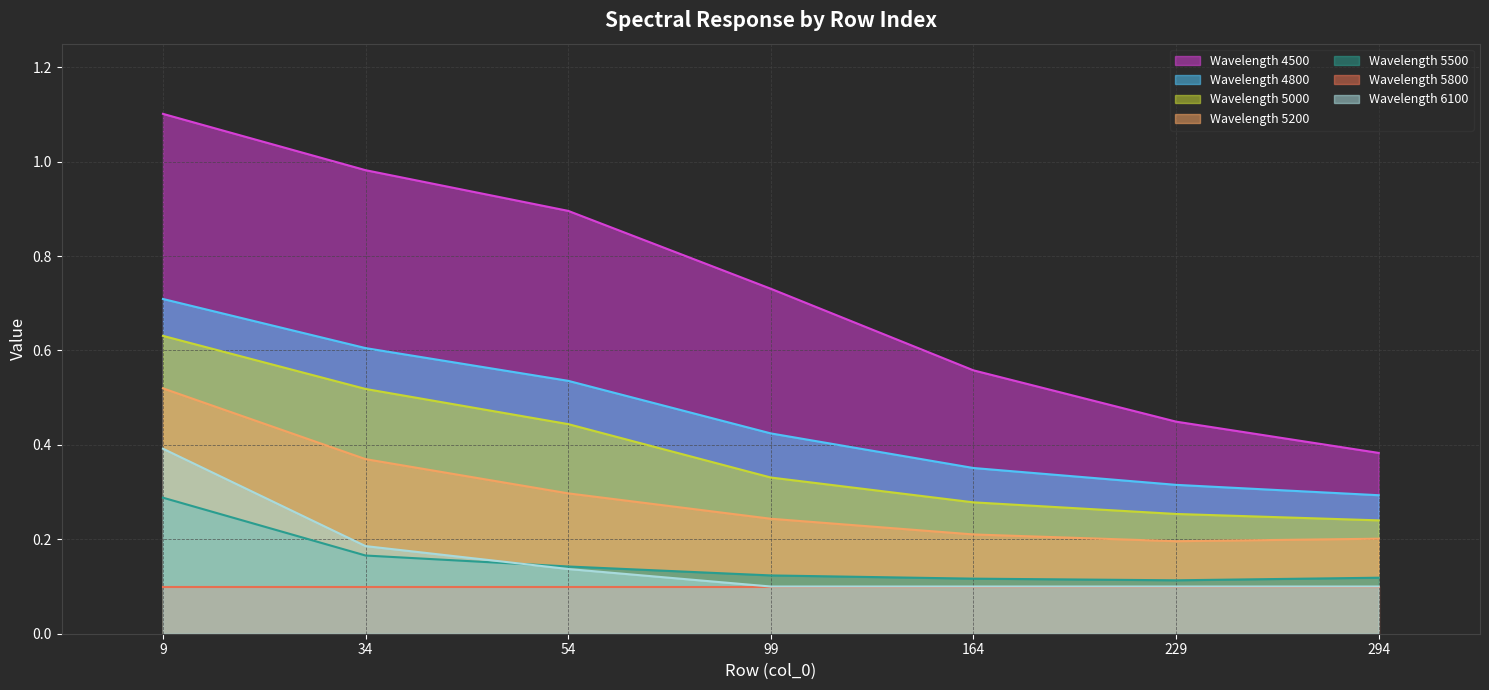

Between 294 and 54, which is larger?

54